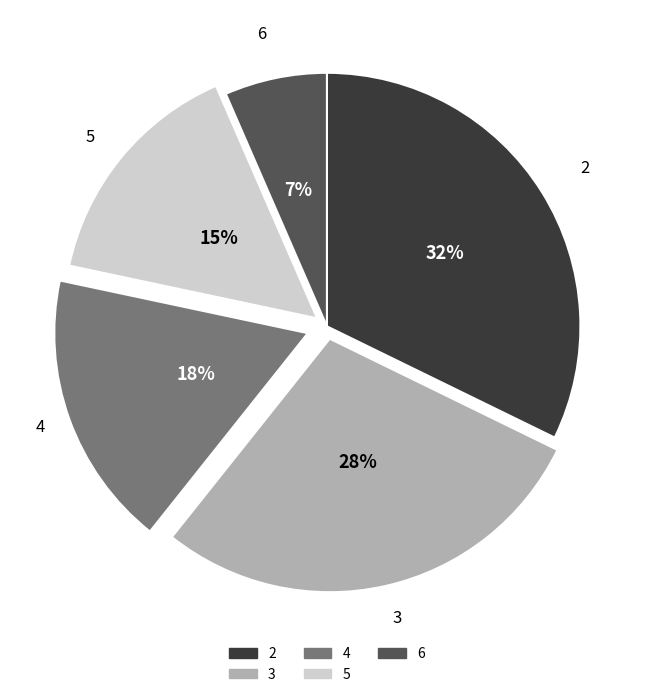

To the nearest percent, what is the average slice percentage?

20%